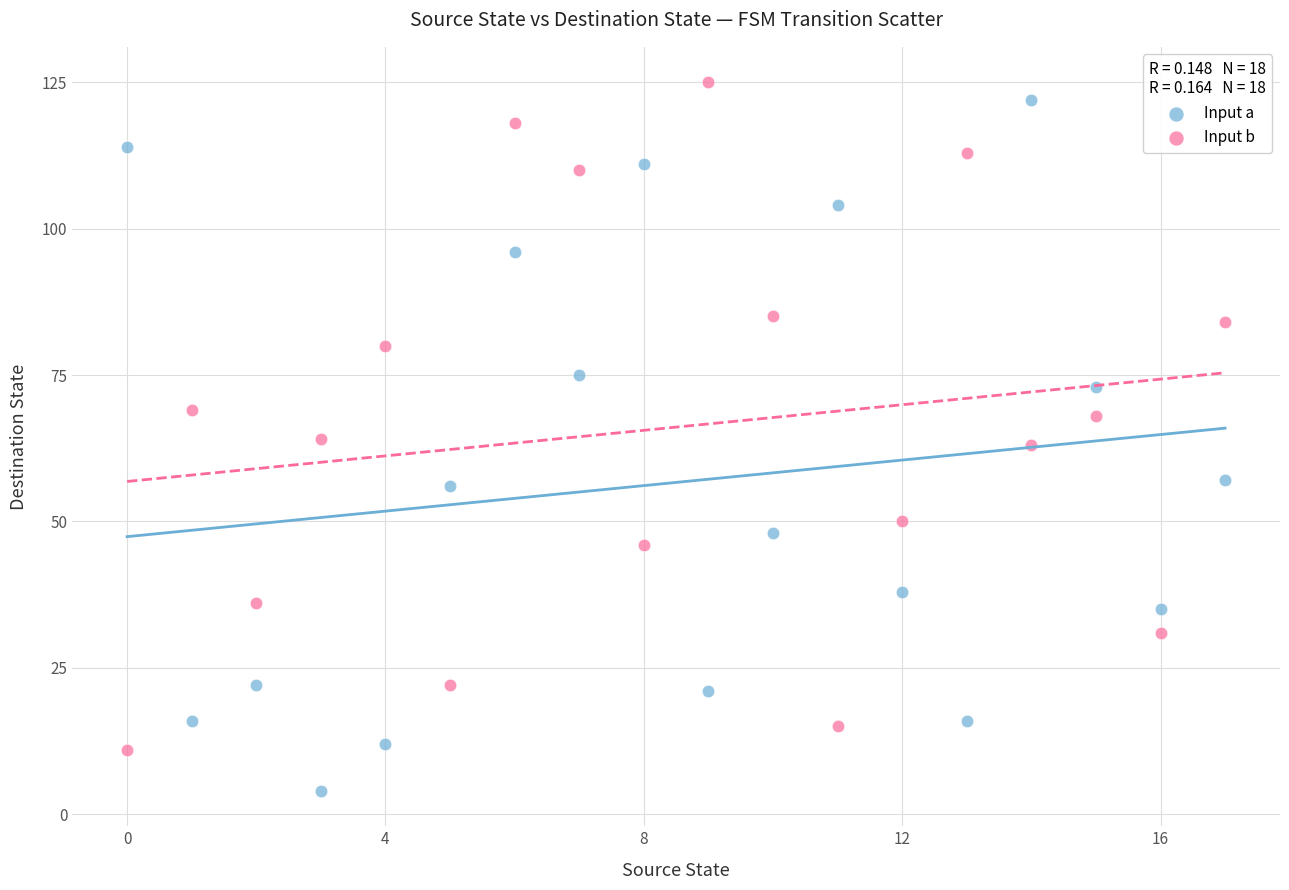

Across all data points, what is the range of Y values (max minus min)?

121